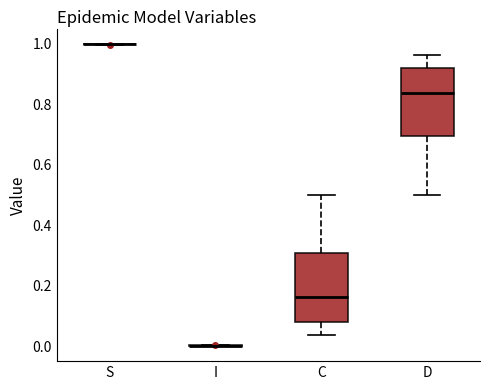

Reading left to right, read every box against the y-axis: the position of its median line, the range the box covers, and the ends of its whiskers. The values are not printed on the chart, so give them approximately, as read against the axis.

S: box collapsed to a line at 1.00, whiskers 1.00 to 1.00
I: box collapsed to a line at 0.00, whiskers 0.00 to 0.00
C: median 0.16, box 0.08 to 0.30, whiskers 0.04 to 0.50
D: median 0.84, box 0.70 to 0.92, whiskers 0.50 to 0.96